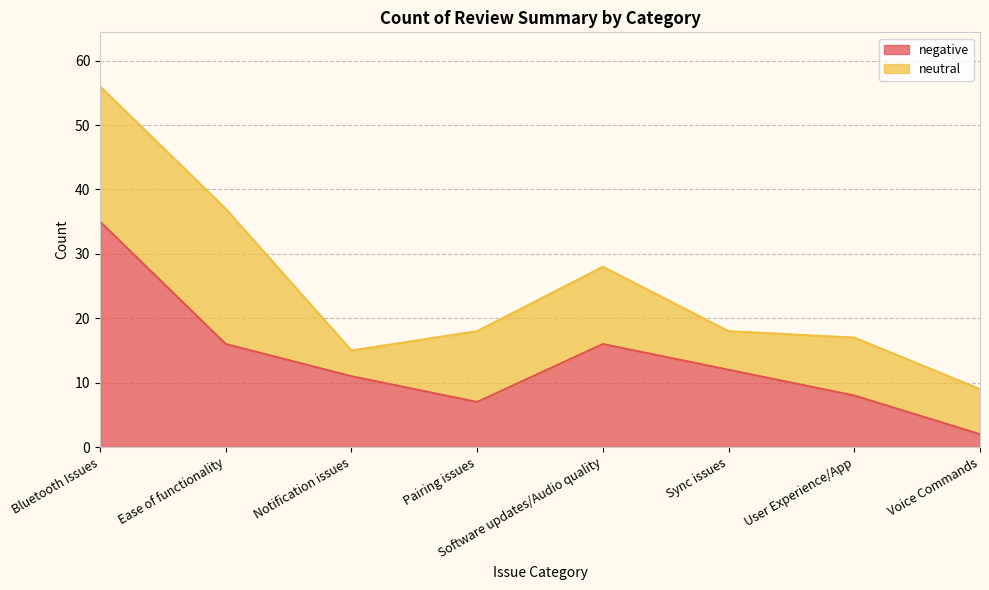

Which category has the highest value across all series?

Bluetooth Issues